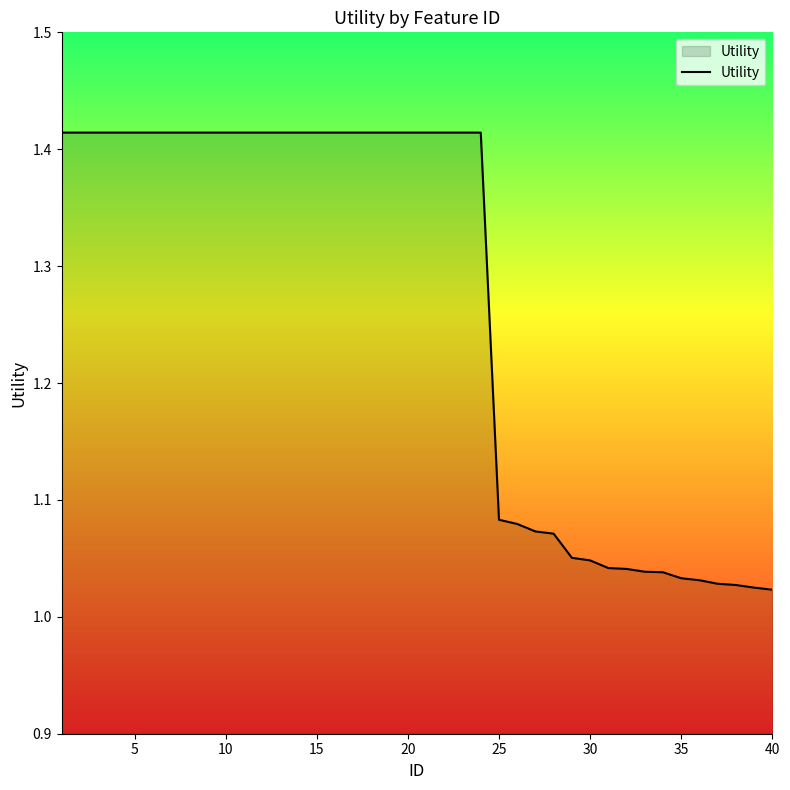

What is the difference between the maximum and minimum values?

0.4